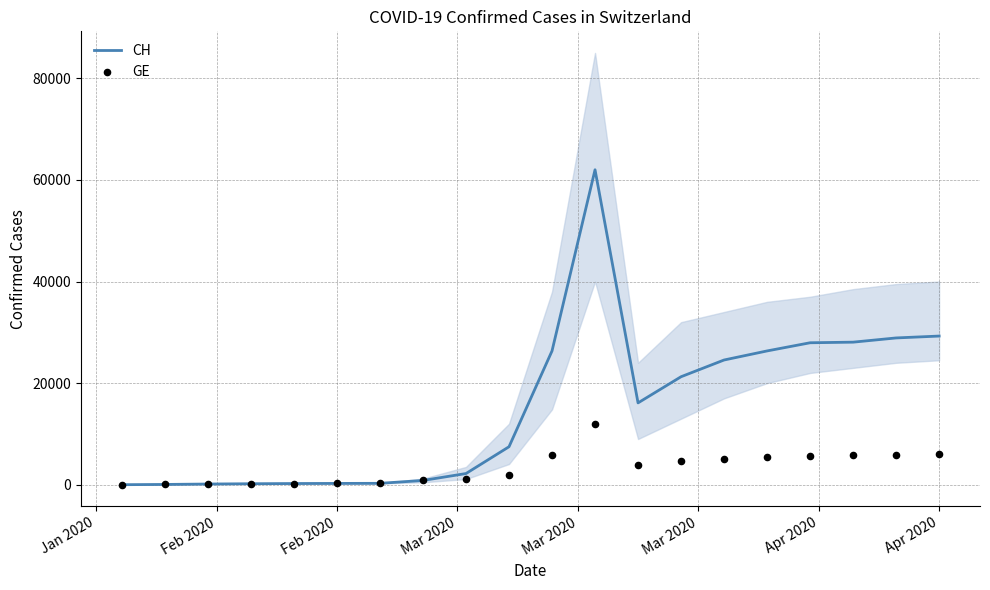

Which series reaches the minimum Y coordinate?

CH